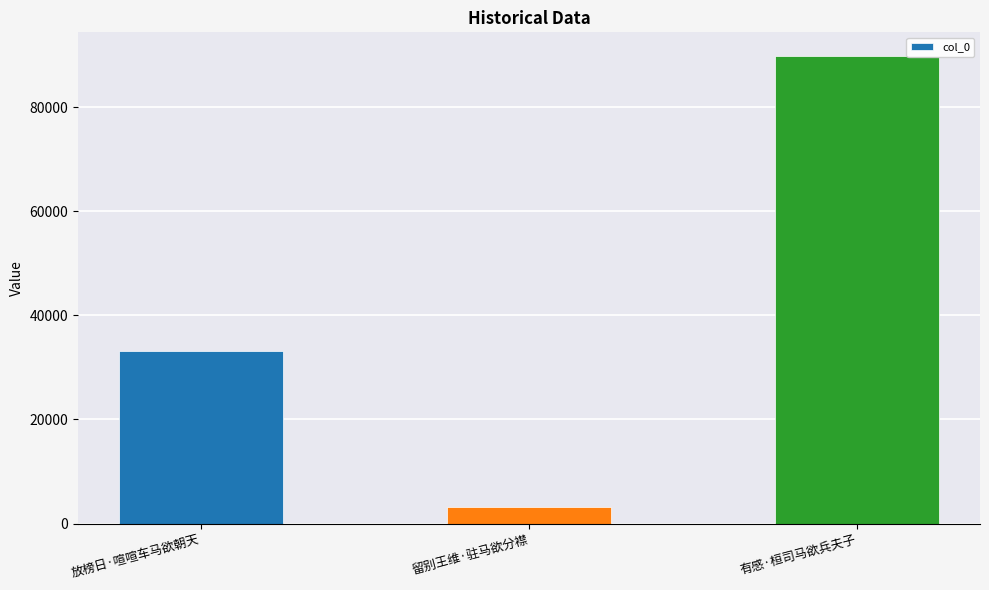

Reading left to right, extract all data points from this chart.

放榜日·喧喧车马欲朝天=33089	留别王维·驻马欲分襟=3174	有感·桓司马欲兵夫子=89863